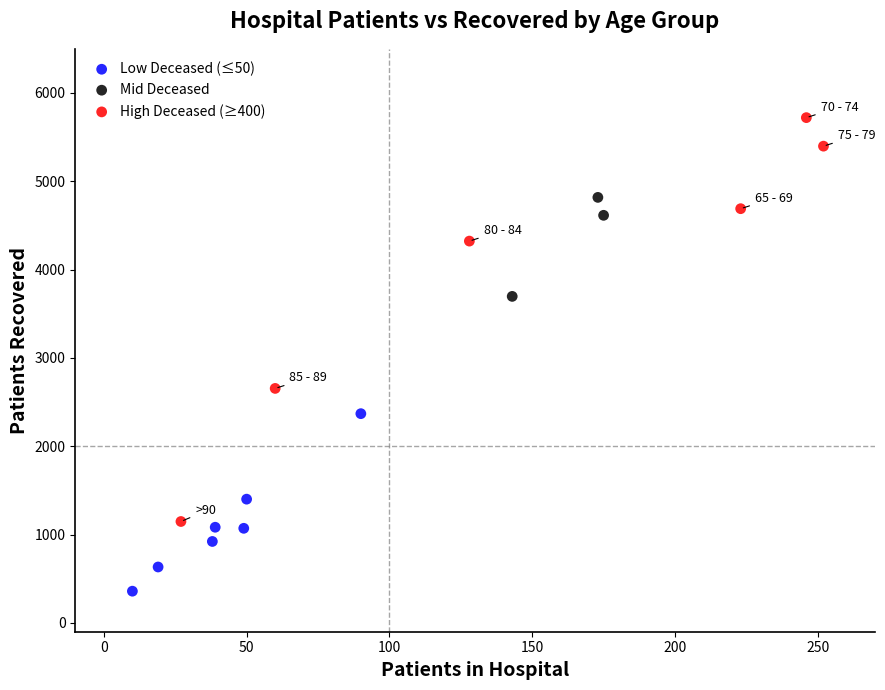

Which series has the largest Y range (max minus min)?

High Deceased (≥400)